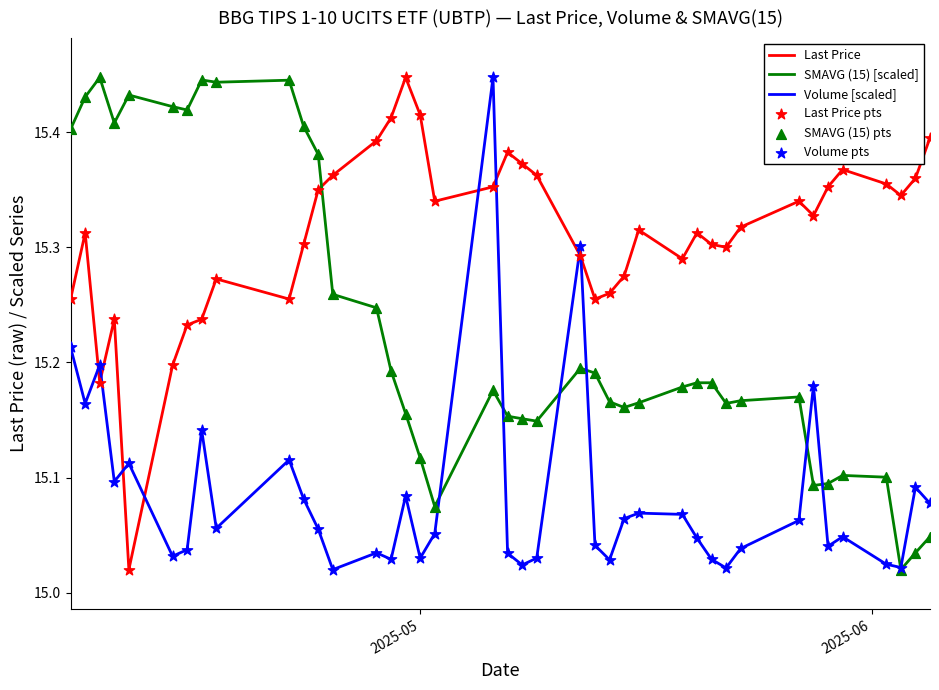

At how many categories does at least one series exceed 15?

40